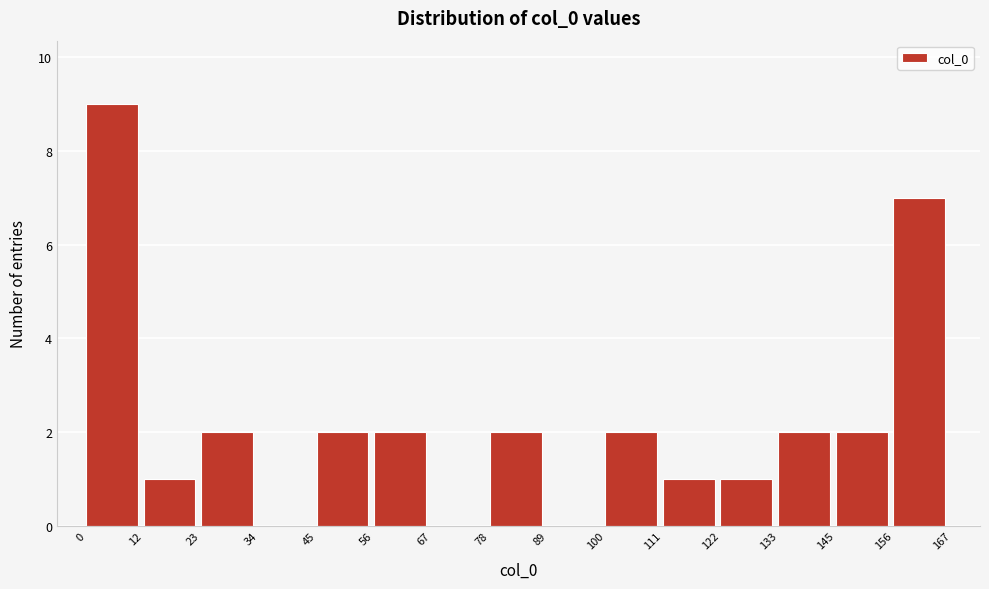

Which range on the x-axis has the tallest bar?

0 to 12